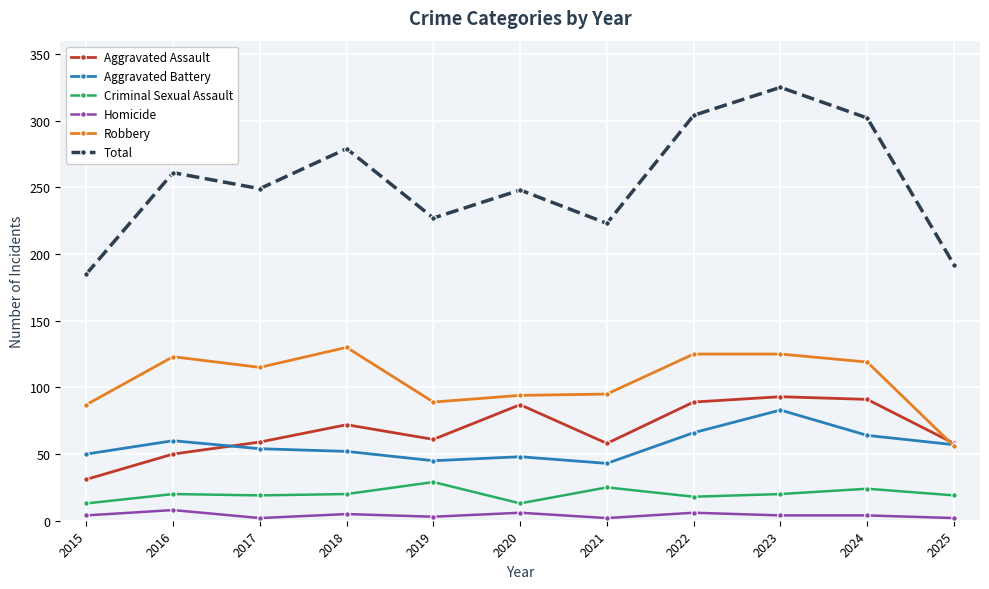

Where is the first local minimum for Total?

2017